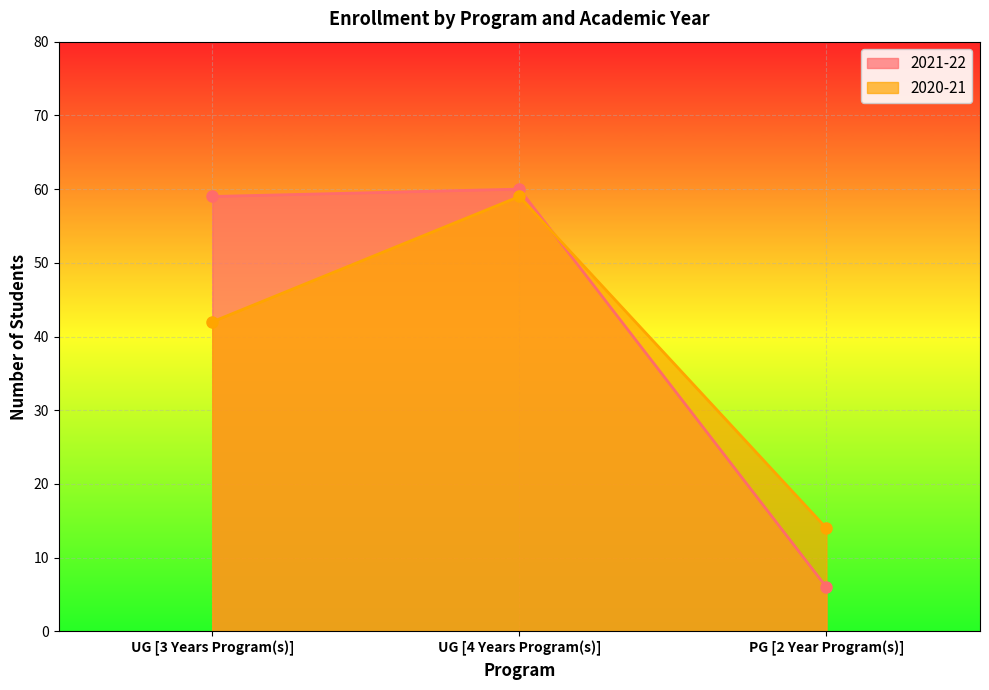

List the labels in order of 2021-22 value, smallest first.

PG [2 Year Program(s)], UG [3 Years Program(s)], UG [4 Years Program(s)]